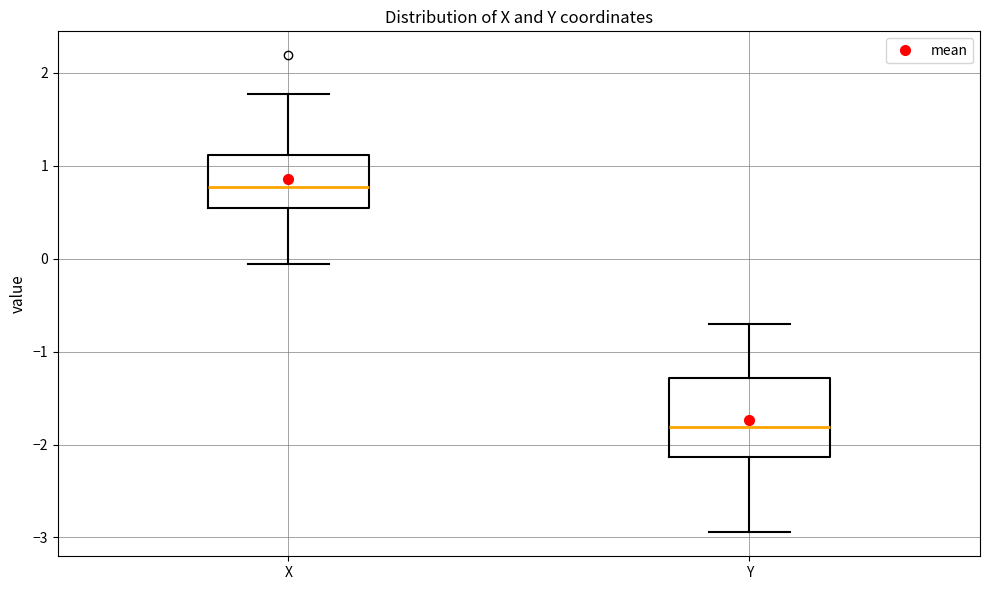

Where is the upper edge of the box for X on the y-axis? The values are not printed on the chart, so give them approximately, as read against the axis.

1.1